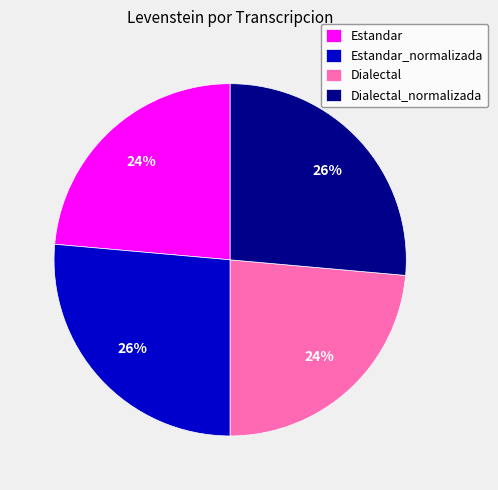

Is it true that Dialectal is 24% of the pie?

True